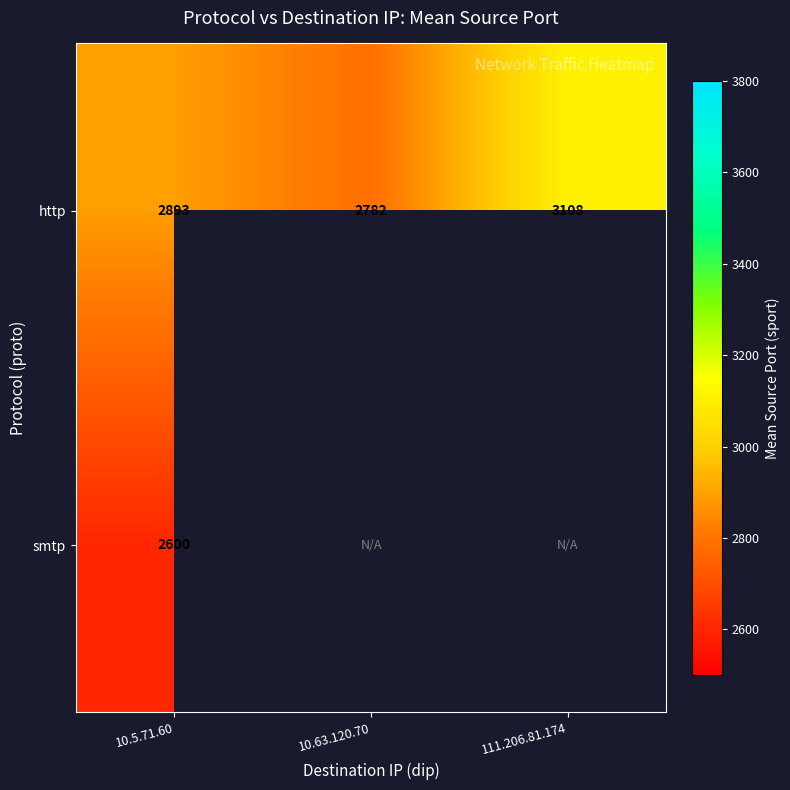

At which category is the sum across all series the highest?

10.5.71.60